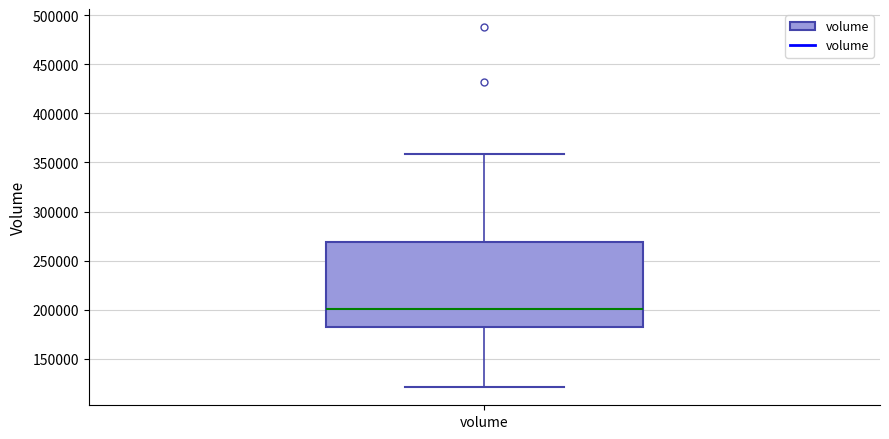

Transcribe this box plot: give where the median line is, the range the box spans, and where the two whiskers end, as read against the y-axis. The values are not printed on the chart, so give them approximately, as read against the axis.

median 200000, box 180000 to 270000, whiskers 120000 to 360000